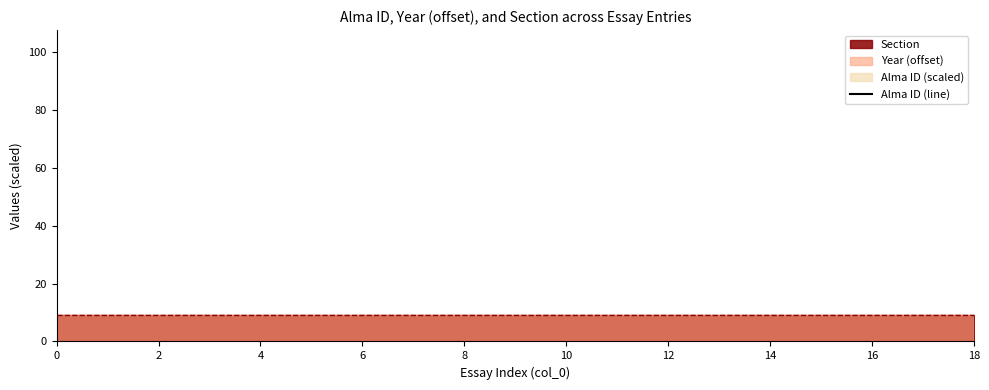

True or false: the data shows -474.1 at 2.

False